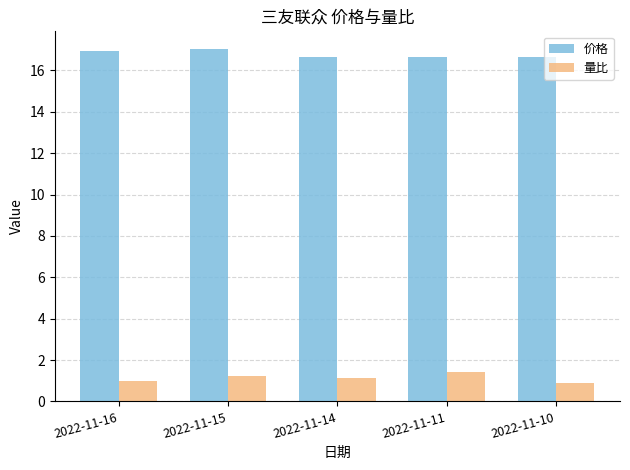

What is the average value of the 量比 series?

1.1